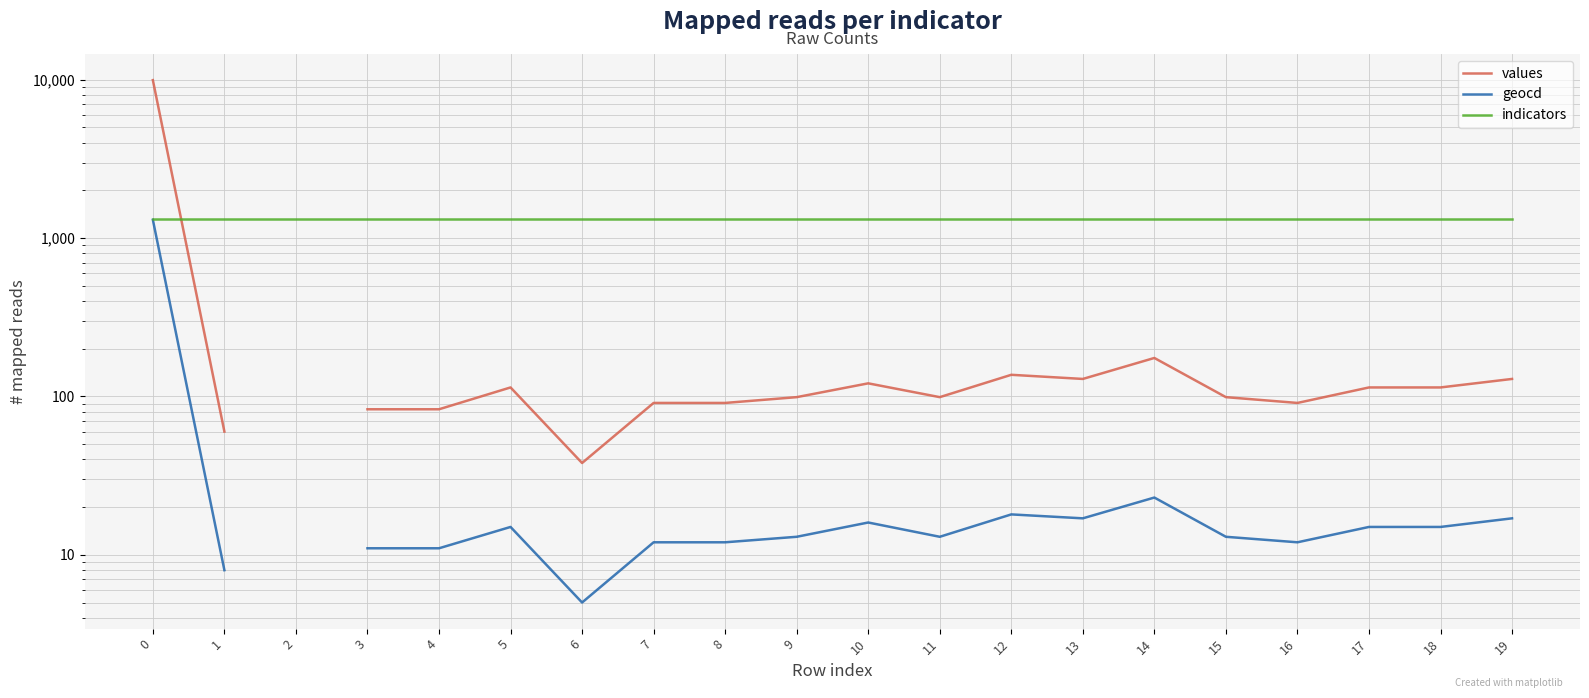

What is the value of the geocd point at the 10th from the left?

13.0